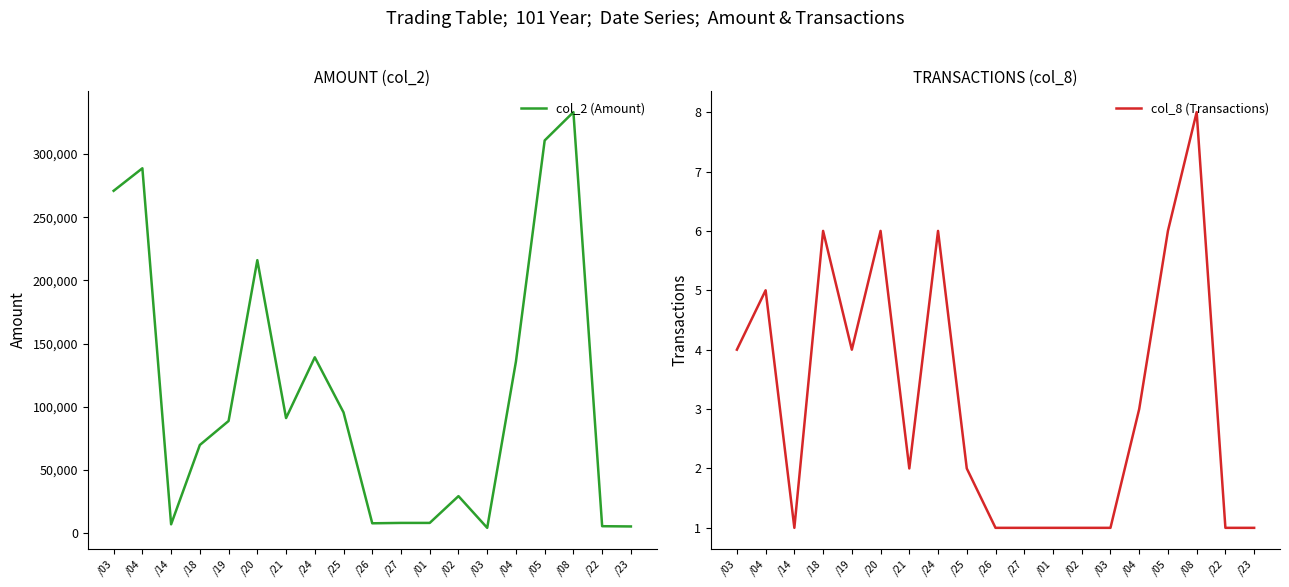

The value of col_8 (Transactions) at /14 is 2. True or false?

False